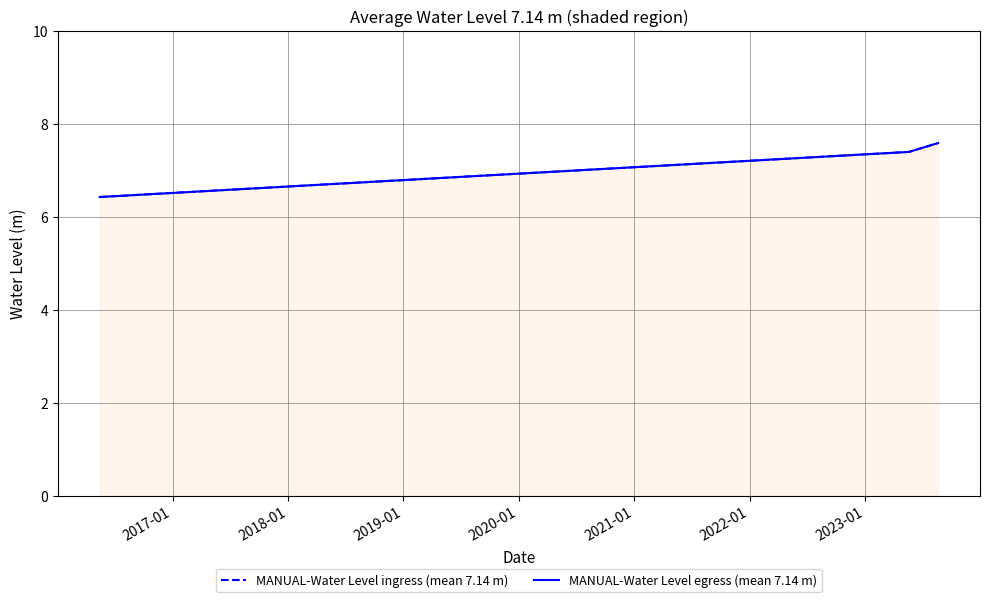

What are all the series names shown in the legend?

MANUAL-Water Level ingress (mean 7.14 m), MANUAL-Water Level egress (mean 7.14 m)